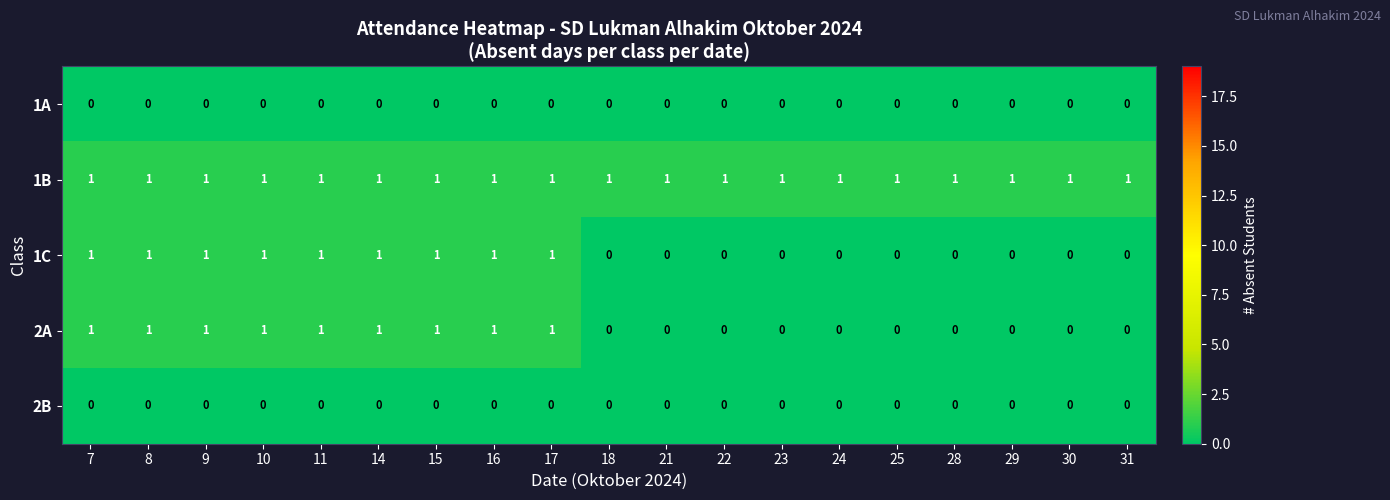

The value of 1C at 28 is 1. True or false?

False